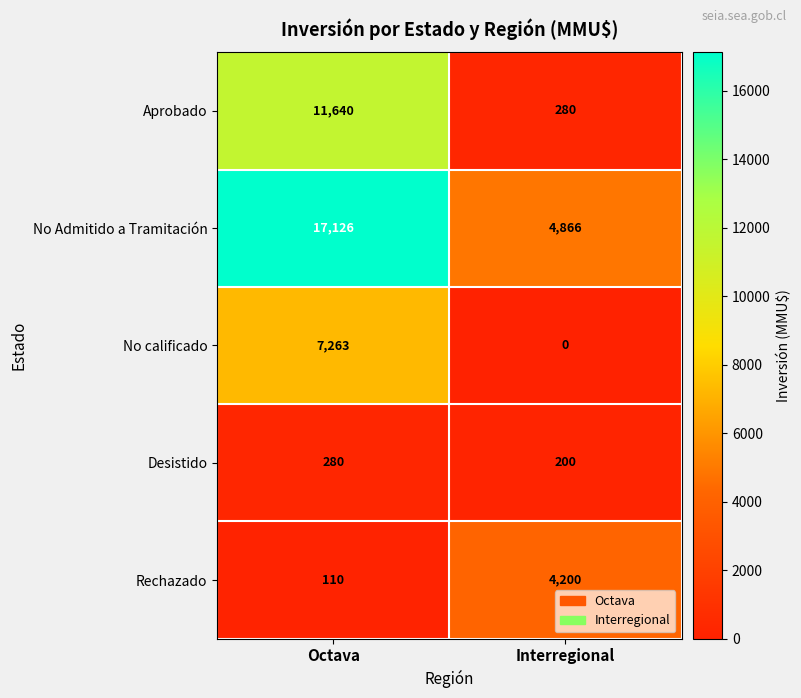

Rank the categories by No Admitido a Tramitación value from lowest to highest.

Interregional, Octava